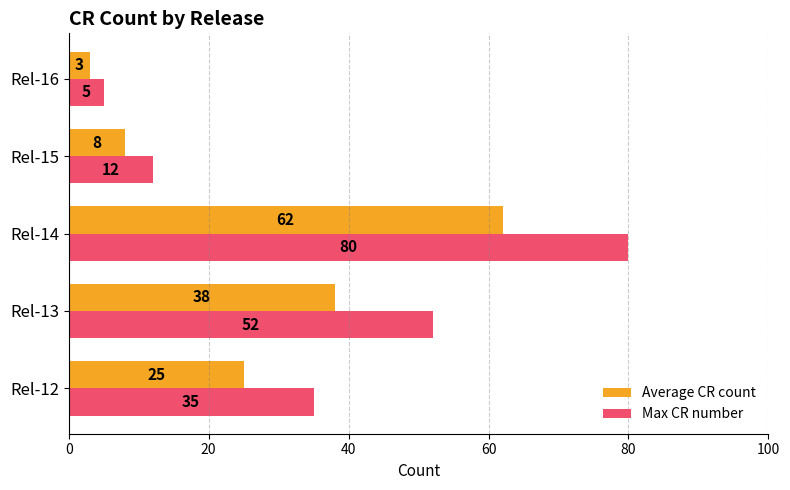

Is the value of Max CR number at Rel-13 greater than the value of Average CR count at Rel-12?

Yes